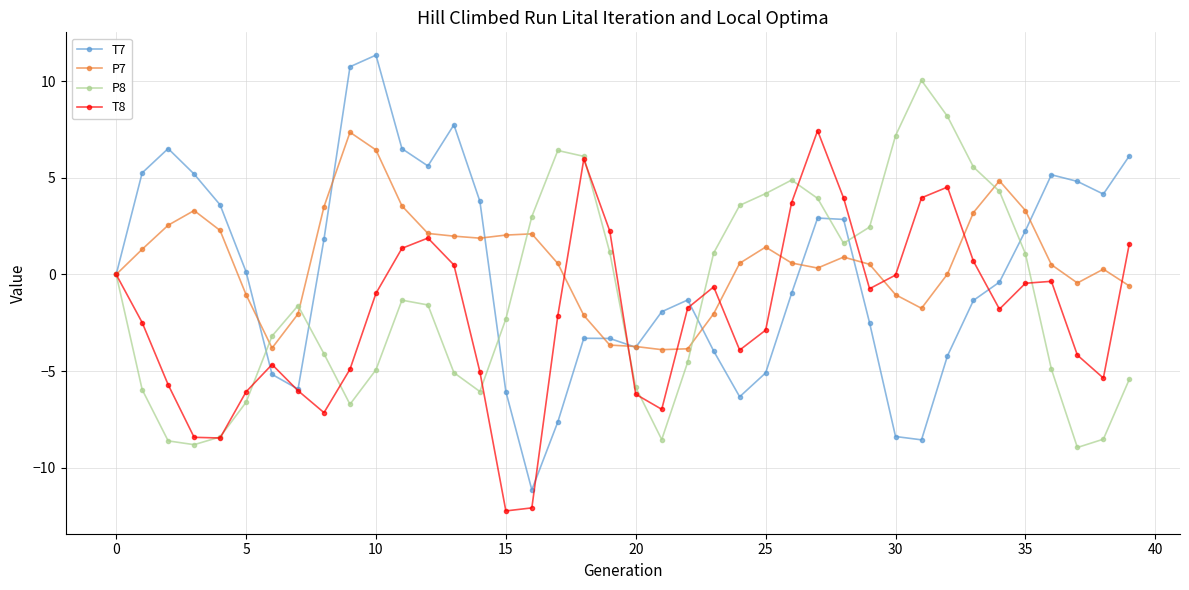

True or false: T7 has more than 1 interior local peaks.

True